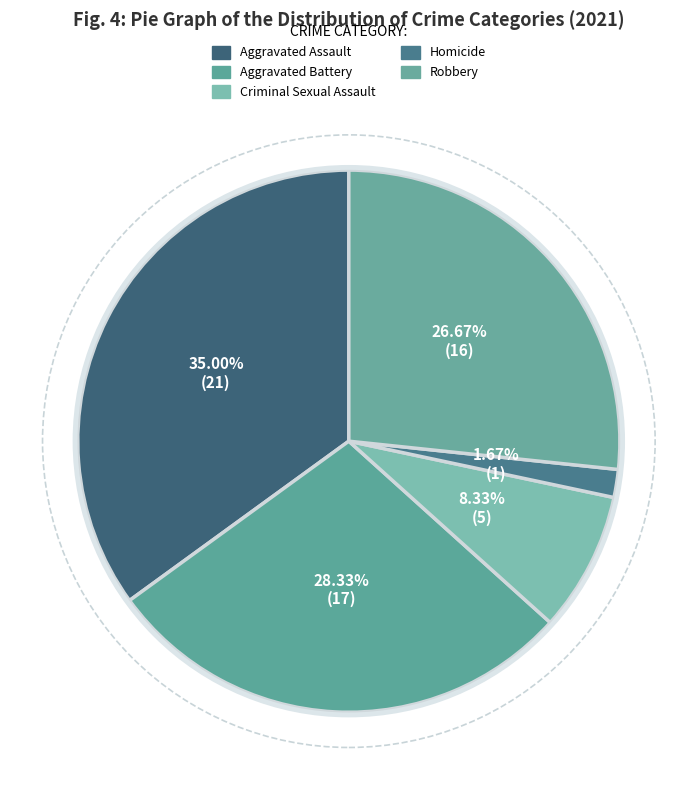

Rank the categories by value from lowest to highest.

Homicide, Criminal Sexual Assault, Robbery, Aggravated Battery, Aggravated Assault